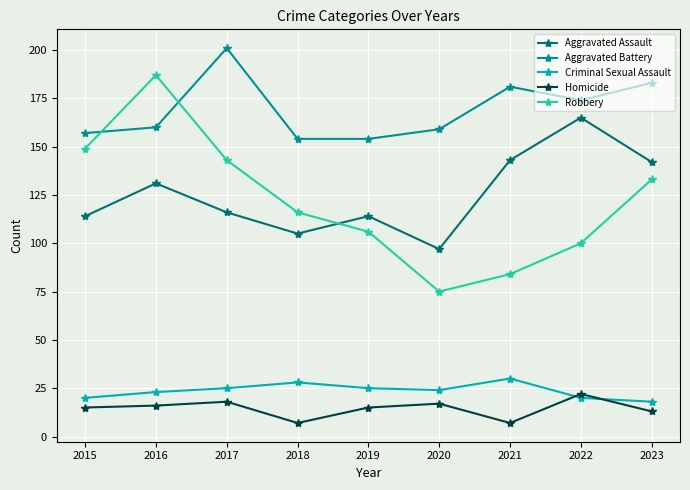

Which category has the highest value in the Homicide series?

2022